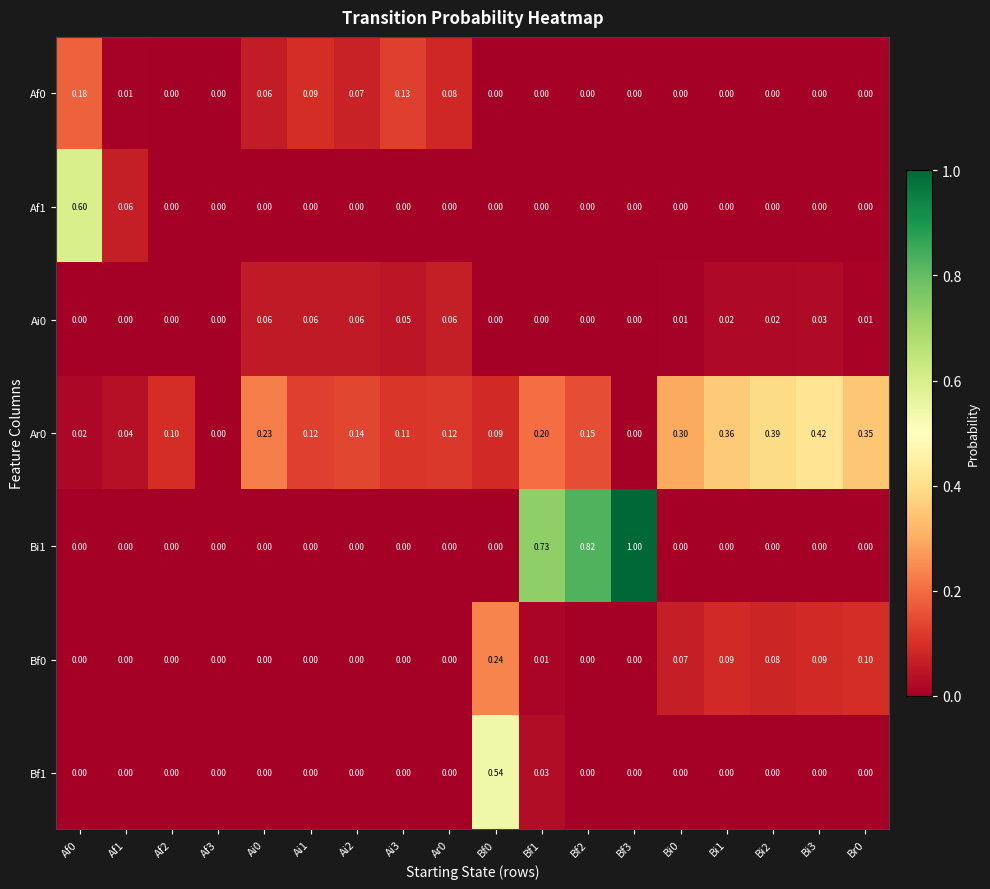

Is the value of Bf0 at Af0 greater than the value of Af1 at Af0?

No